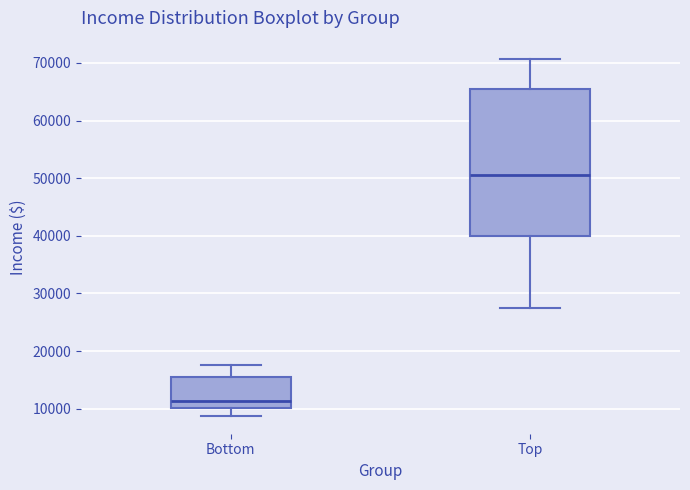

Which box has the highest median line?

Top